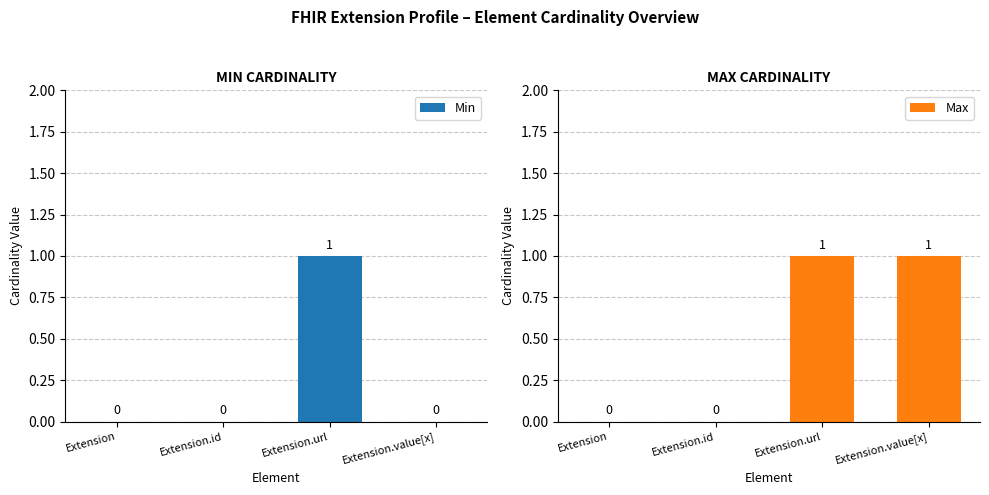

Reading right to left, extract all data points from this chart.

Min: Extension.value[x]=0	Extension.url=1	Extension.id=0	Extension=0
Max: Extension.value[x]=1	Extension.url=1	Extension.id=0	Extension=0